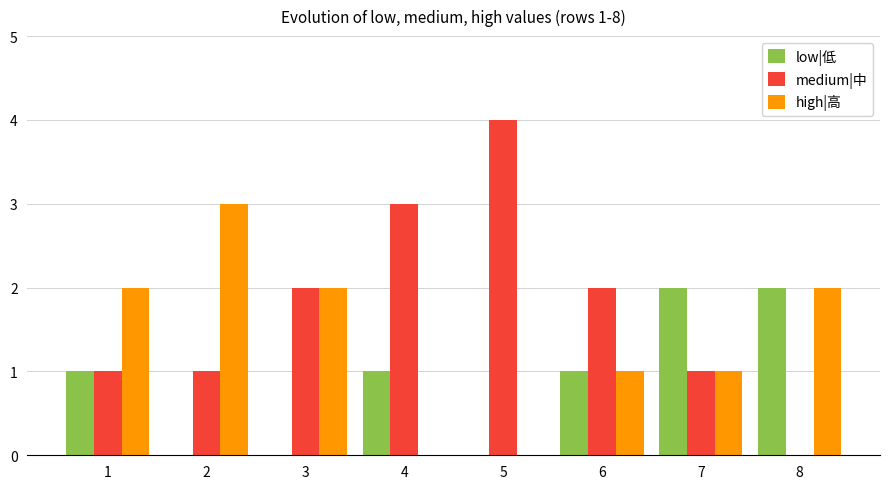

True or false: high|高 has a value of 2 at 6.

False